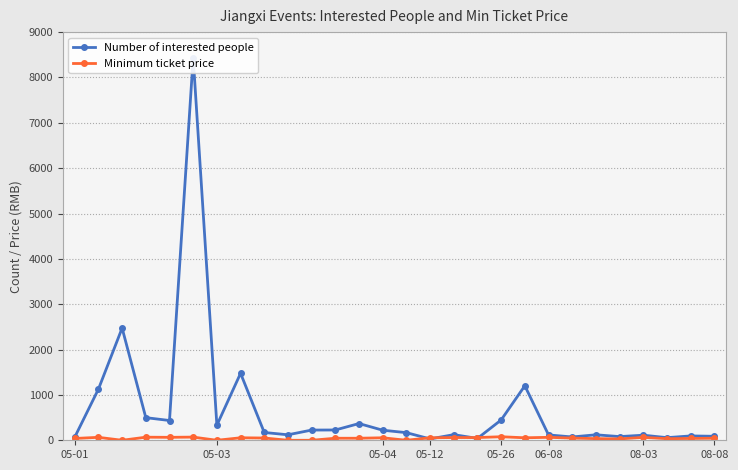

Which series has the widest spread of values?

Number of interested people